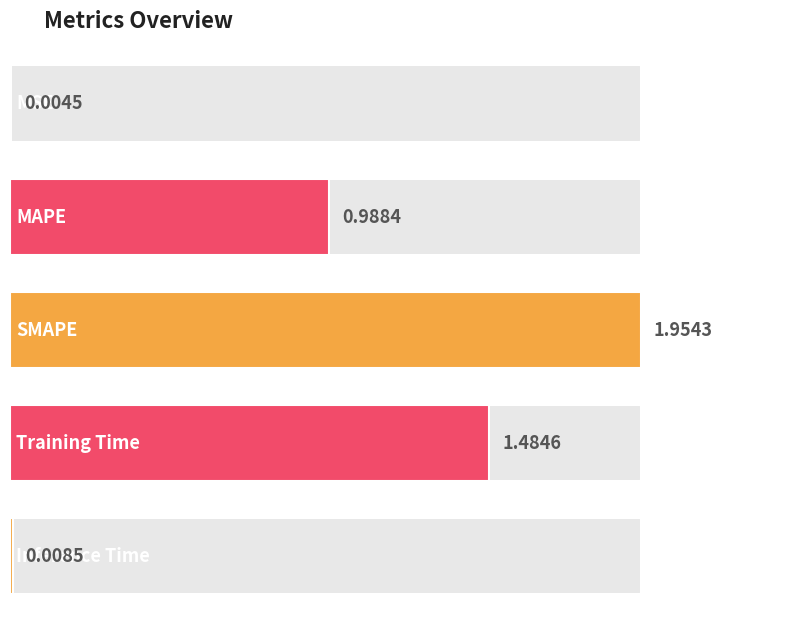

What position from the right is SMAPE?

3